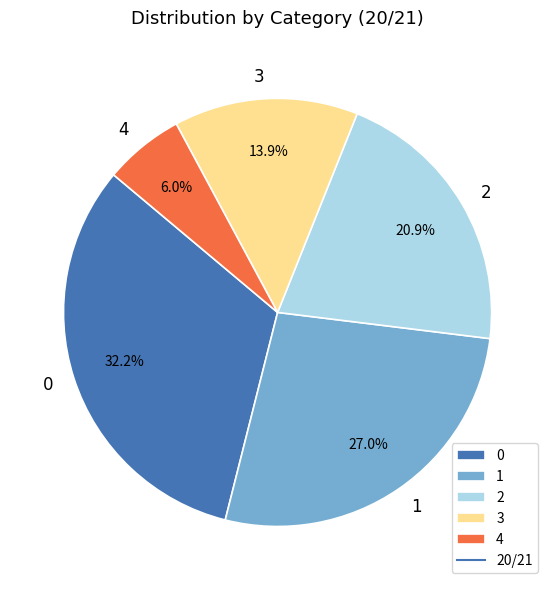

To the nearest percent, what is the difference between the largest and smallest slice percentages?

26%